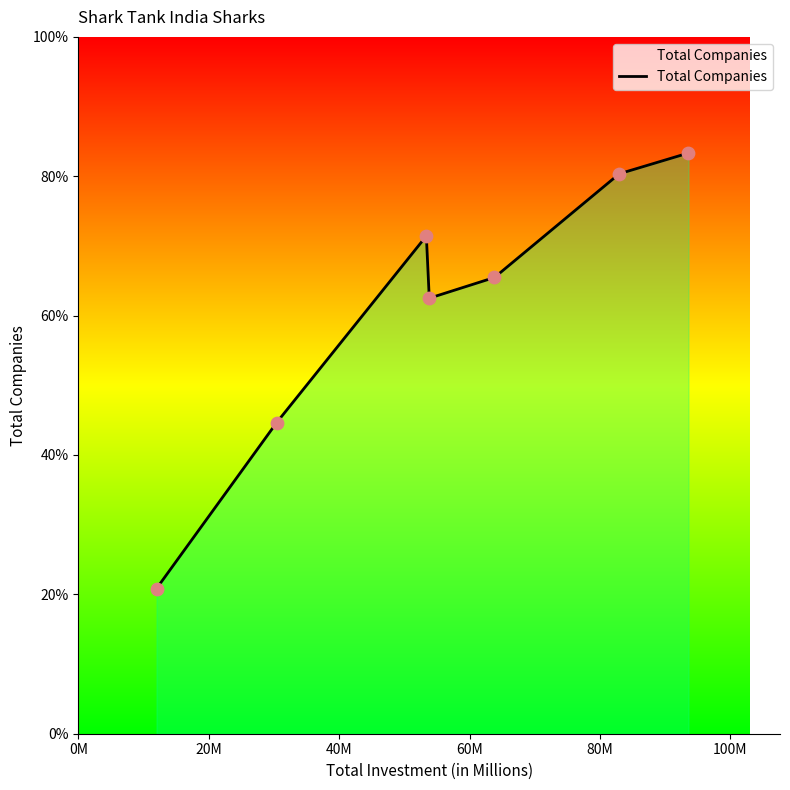

Is this an area chart (filled region under the line)?

Yes